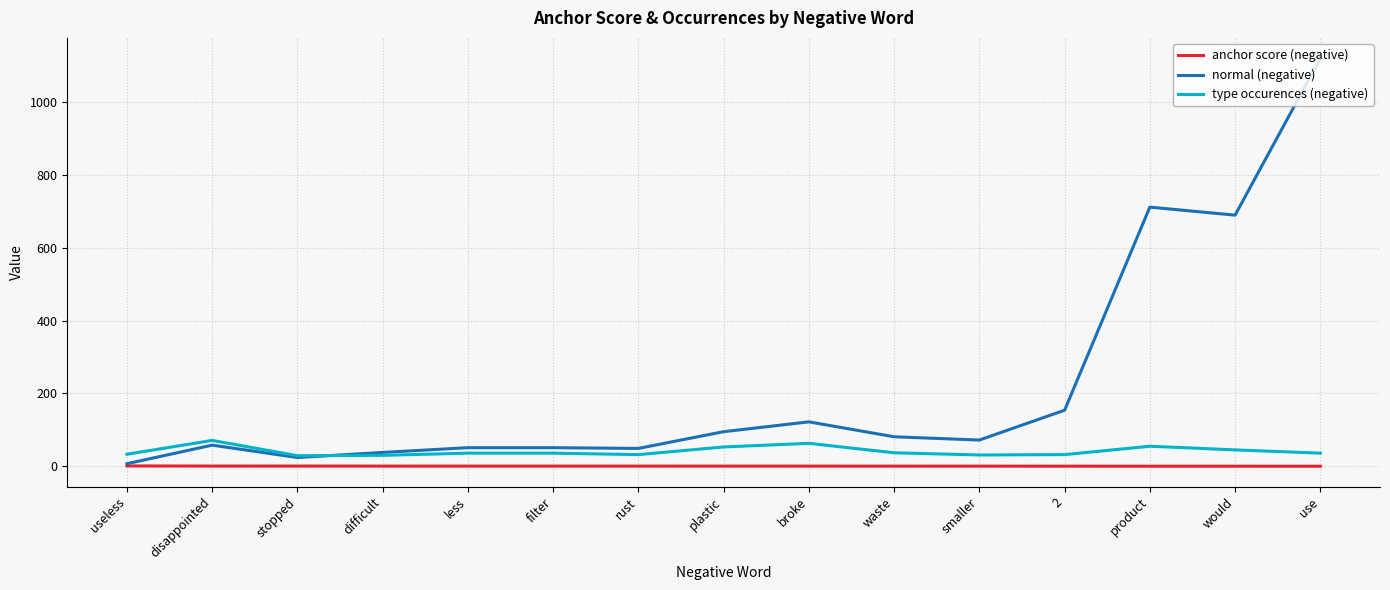

True or false: type occurences (negative) has a value of 29.0 at stopped.

True